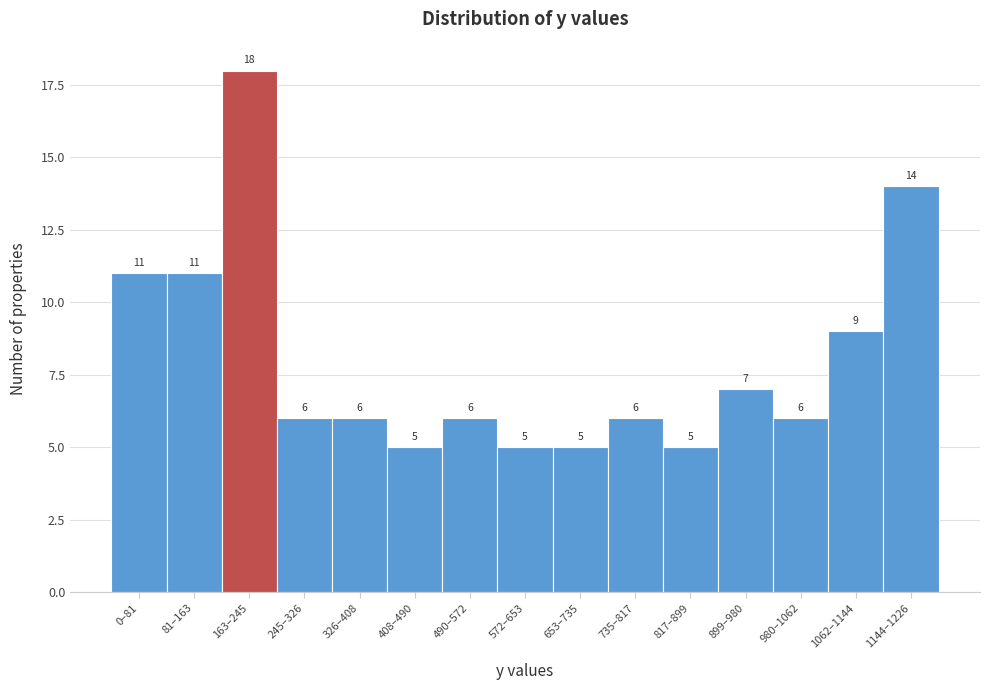

Reading left to right, what are all the values shown in this chart?

11	11	18	6	6	5	6	5	5	6	5	7	6	9	14